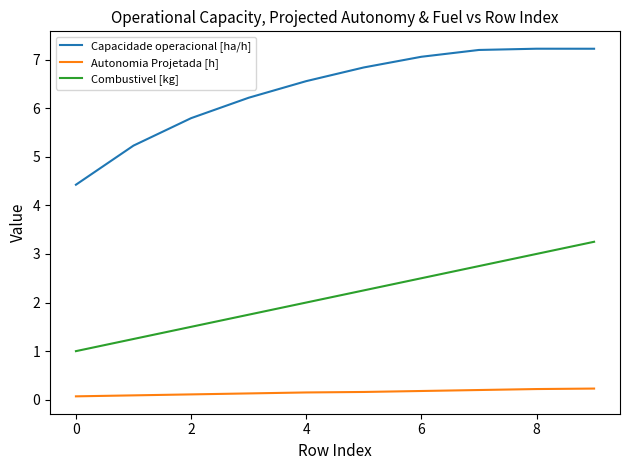

Which series has the largest total across all categories?

Capacidade operacional [ha/h]